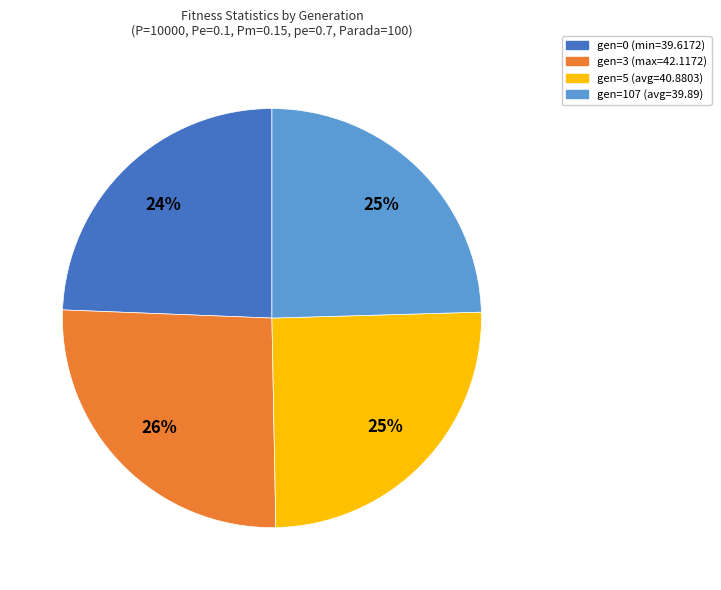

How many segments does this pie chart have?

4